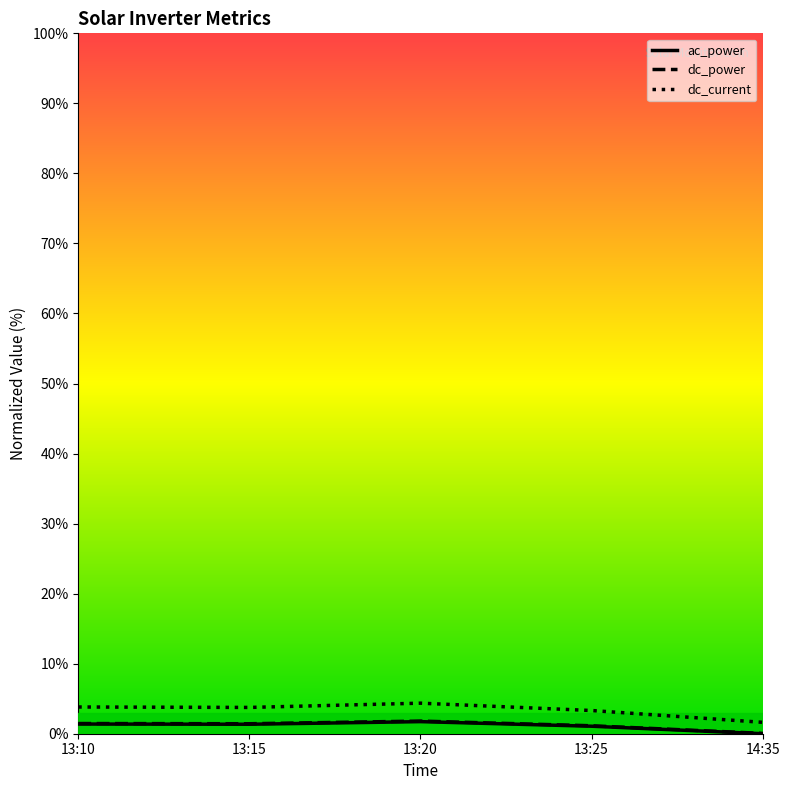

What is the greatest value displayed?

4.4